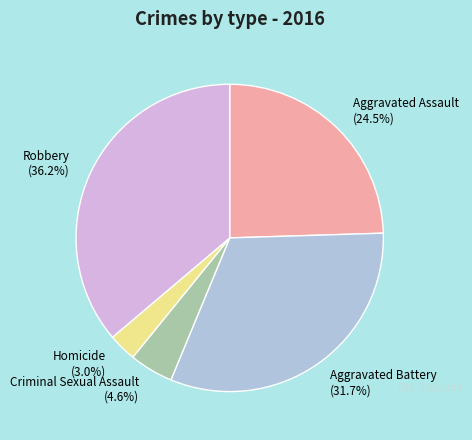

Which category has the smallest portion of the pie?

Homicide